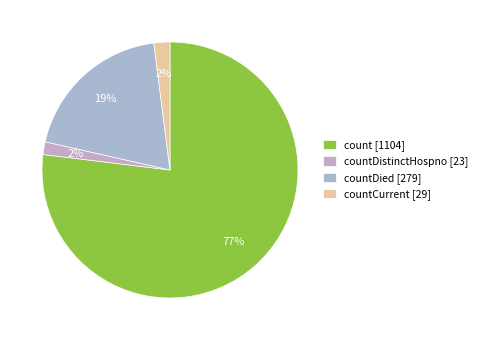

Is there any slice that represents more than half of the pie?

Yes